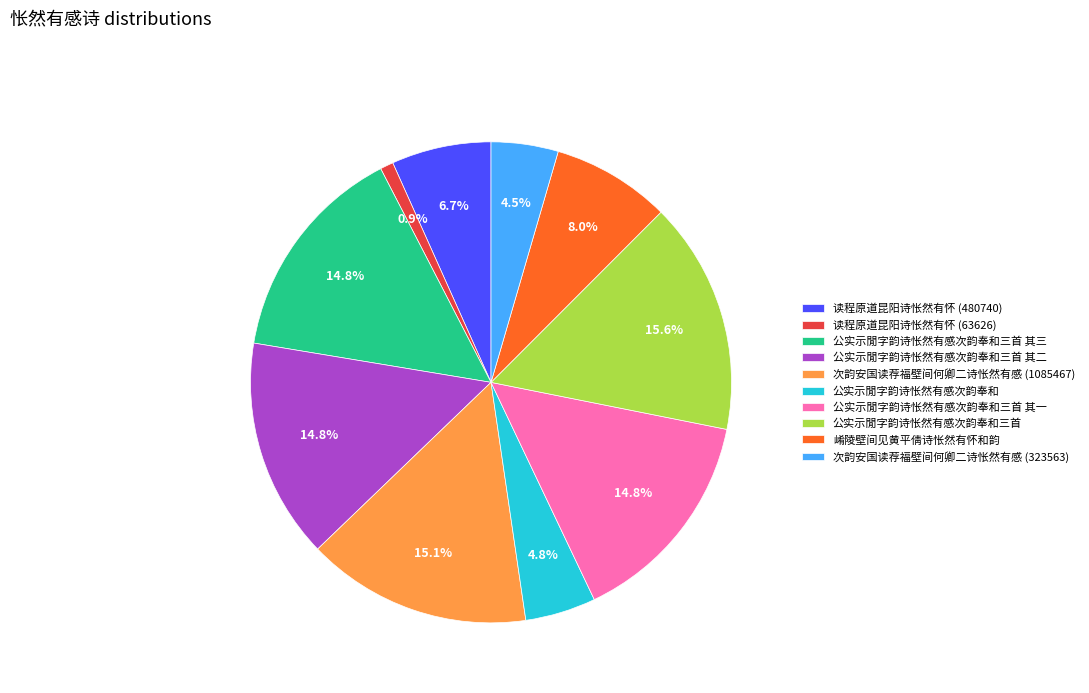

Which category has the smallest portion of the pie?

读程原道昆阳诗怅然有怀 (63626)